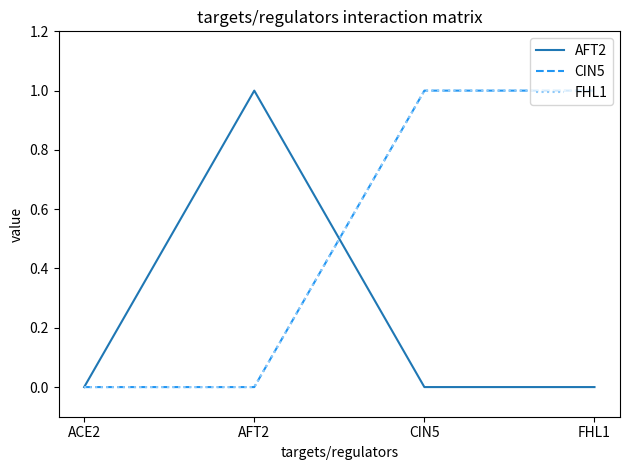

How many lines are shown in the chart?

3